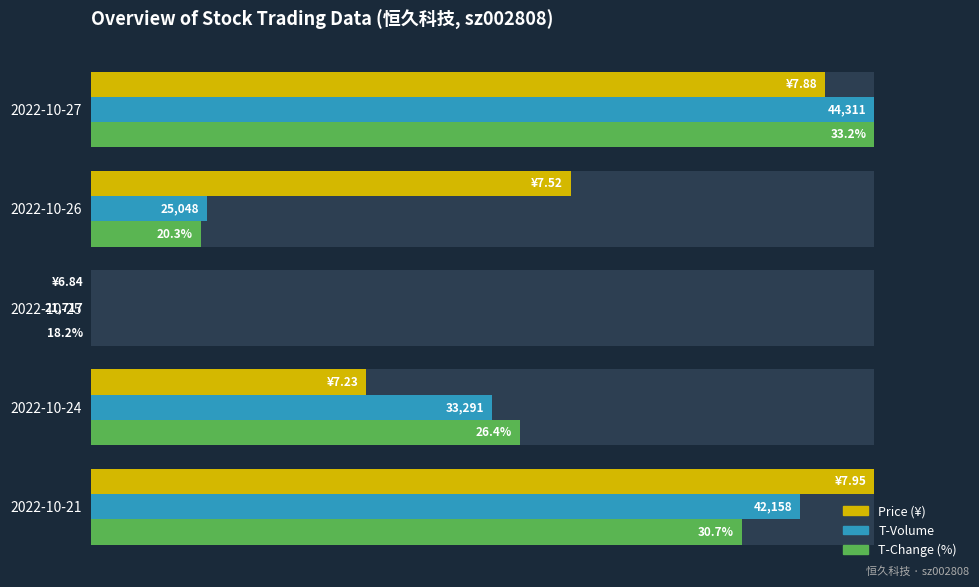

How many bars are there in each group?

3